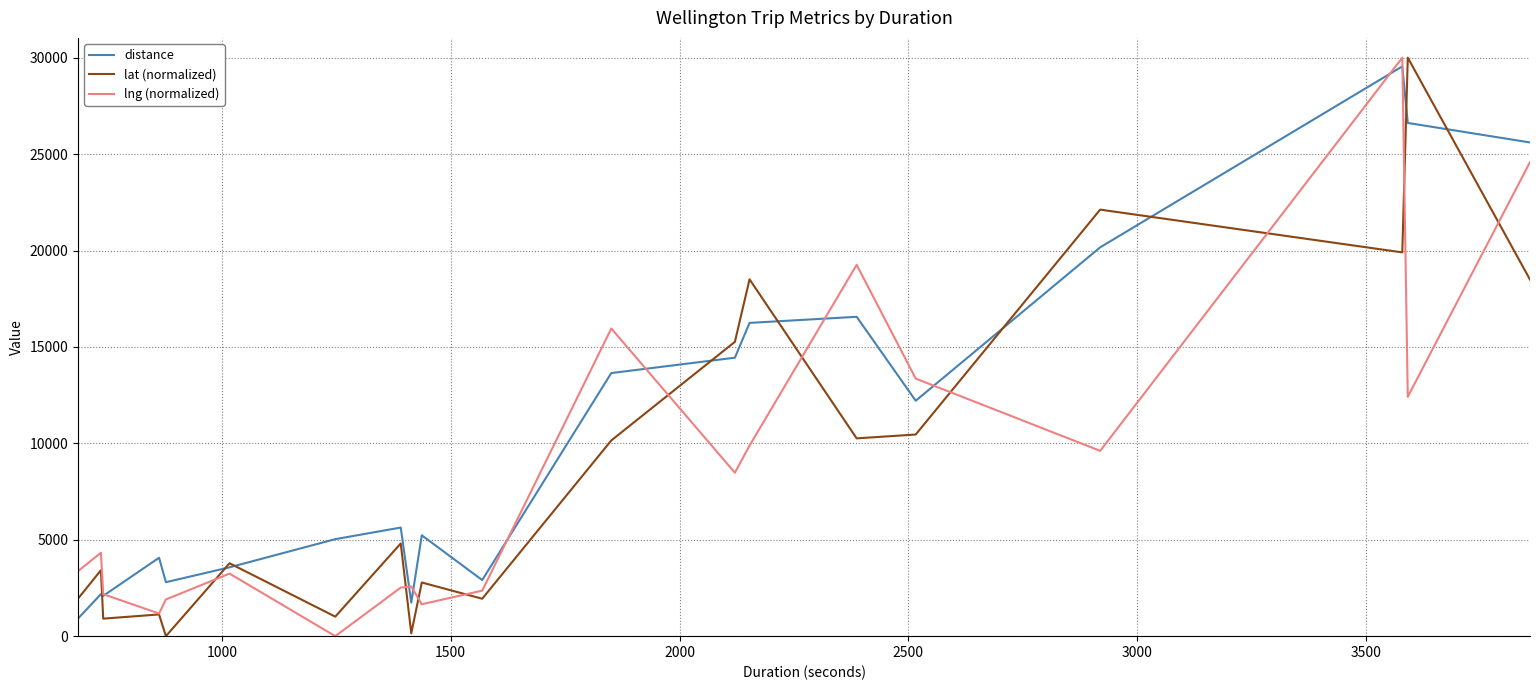

What are all the series names shown in the legend?

distance, lat (normalized), lng (normalized)